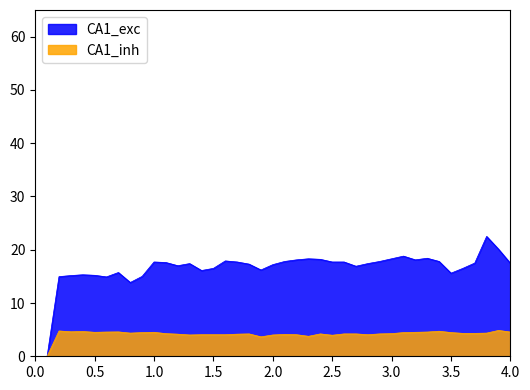

At how many categories does at least one series exceed 0?

39